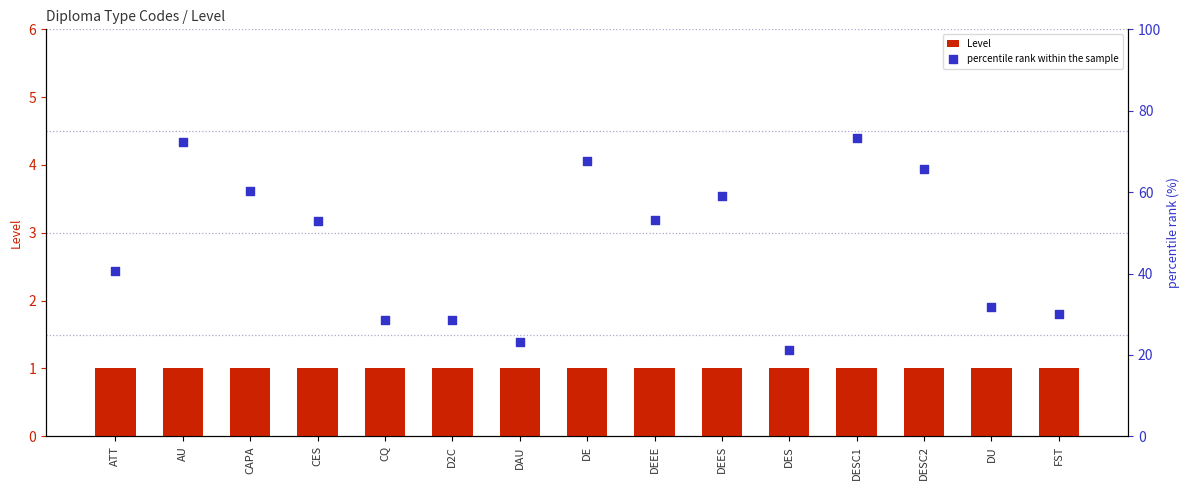

At how many categories does at least one series exceed 14?

15